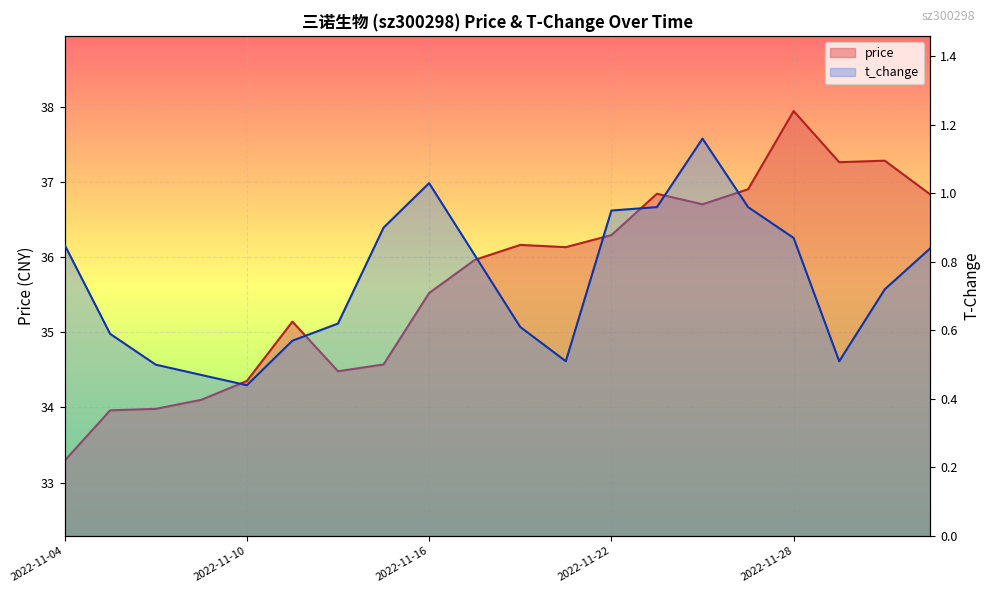

List the series in order of their overall mean, lowest first.

t_change, price